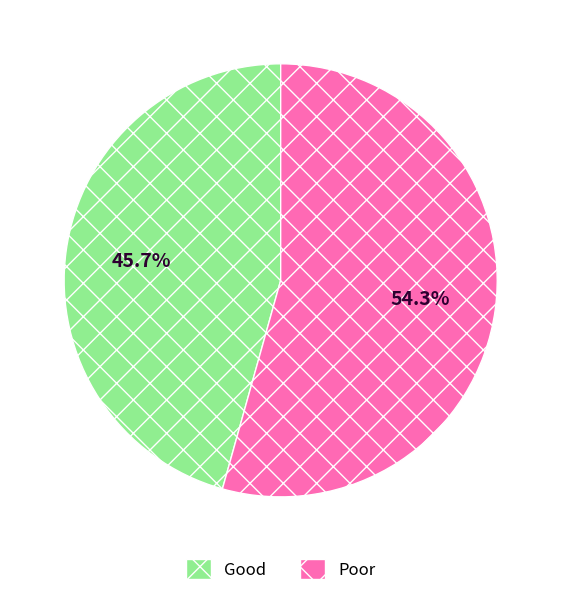

Do Good and Poor together represent more than half of the pie?

Yes